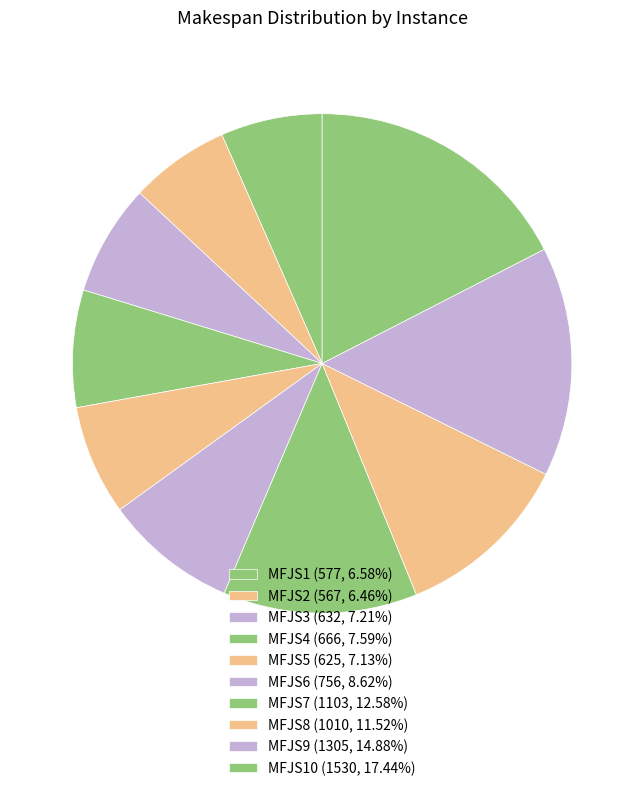

How many slices are in this pie chart?

10